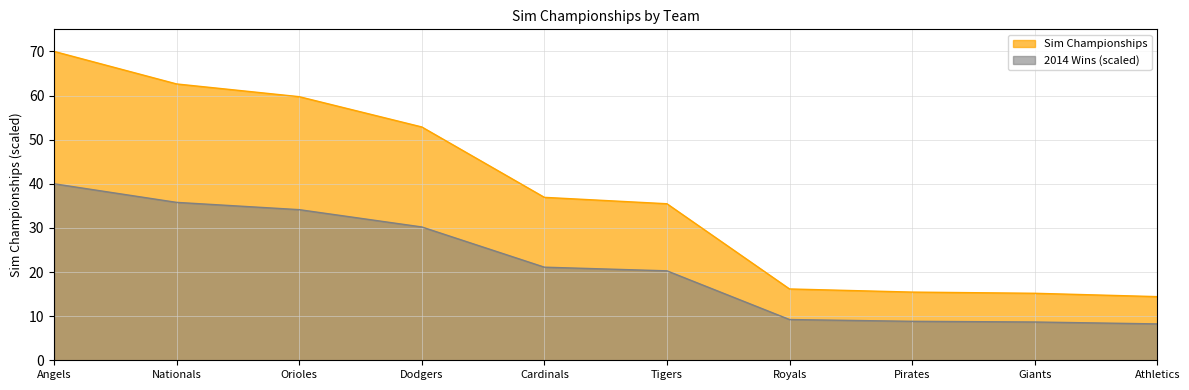

True or false: the data has more than 0 interior local peaks.

False